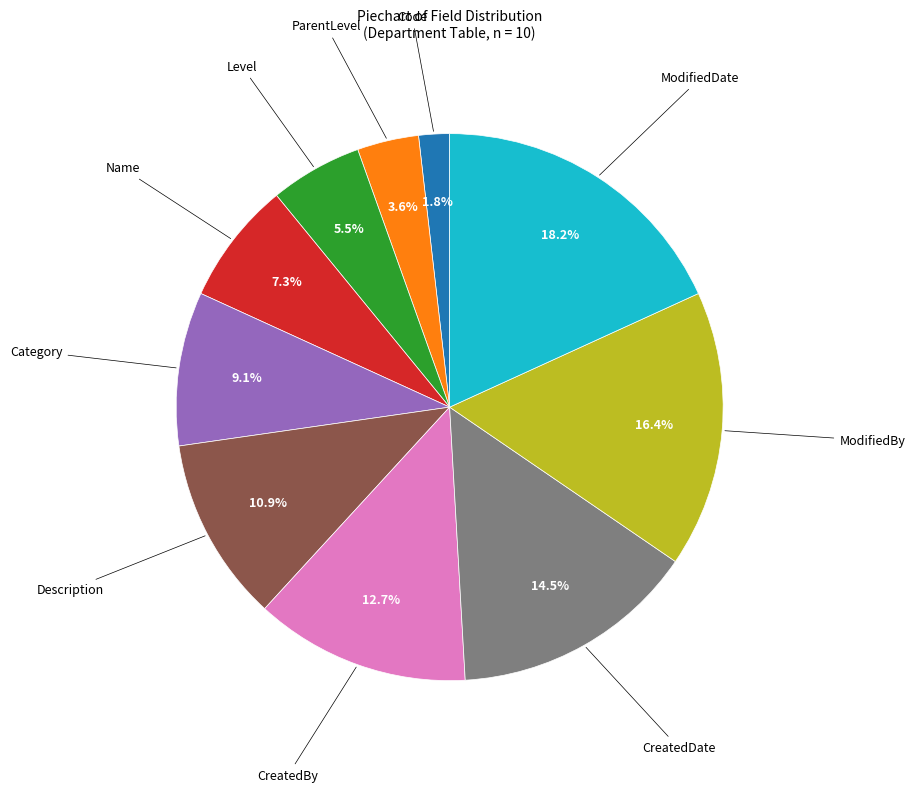

Is there any slice that represents more than half of the pie?

No